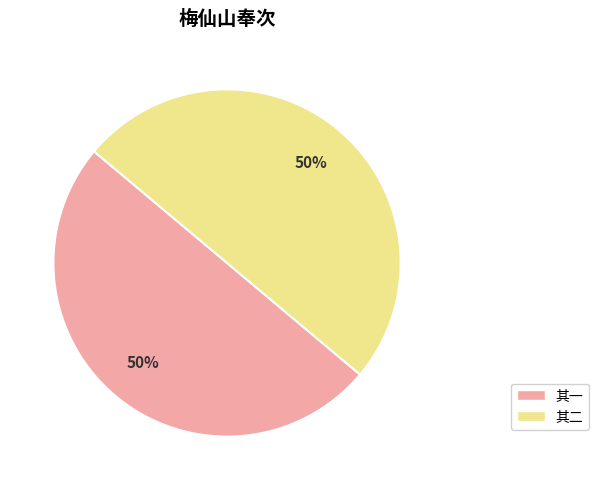

How many slices are in this pie chart?

2